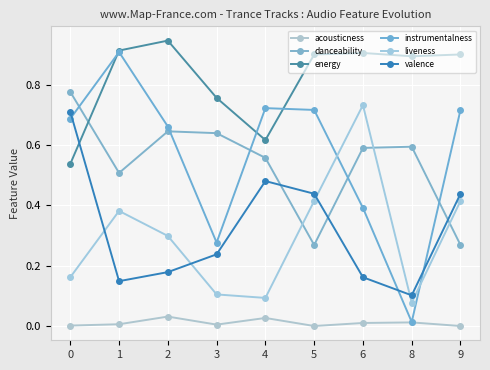

In danceability, how many points are lower than both neighbors (excluding endpoints)?

2